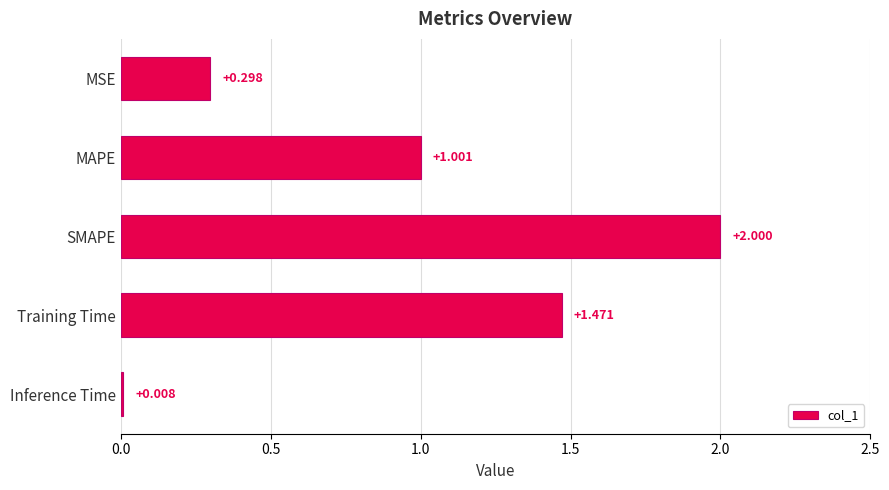

Rank the categories by value from lowest to highest.

Inference Time, MSE, MAPE, Training Time, SMAPE